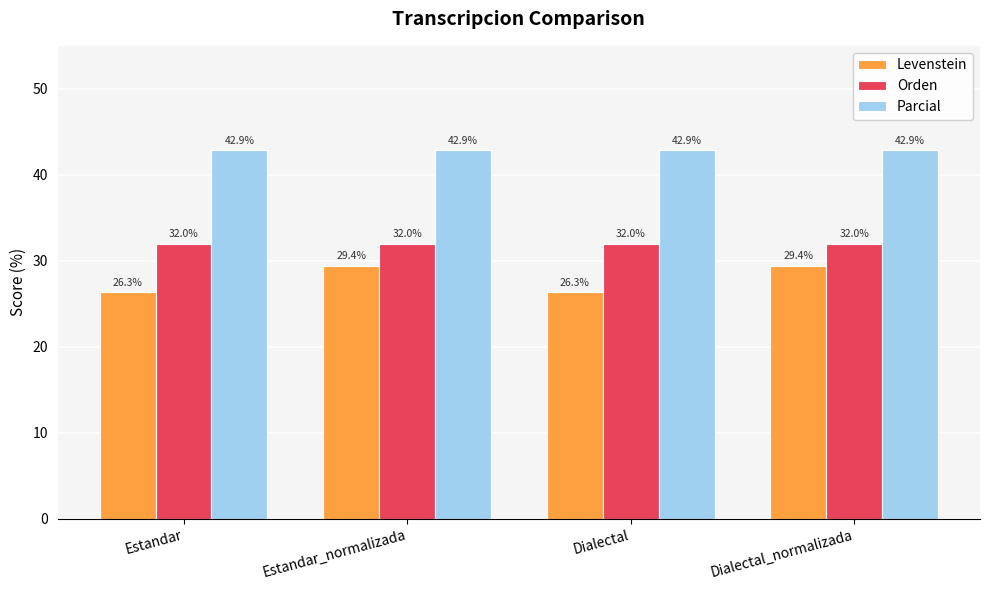

Does the chart contain stacked bars?

No